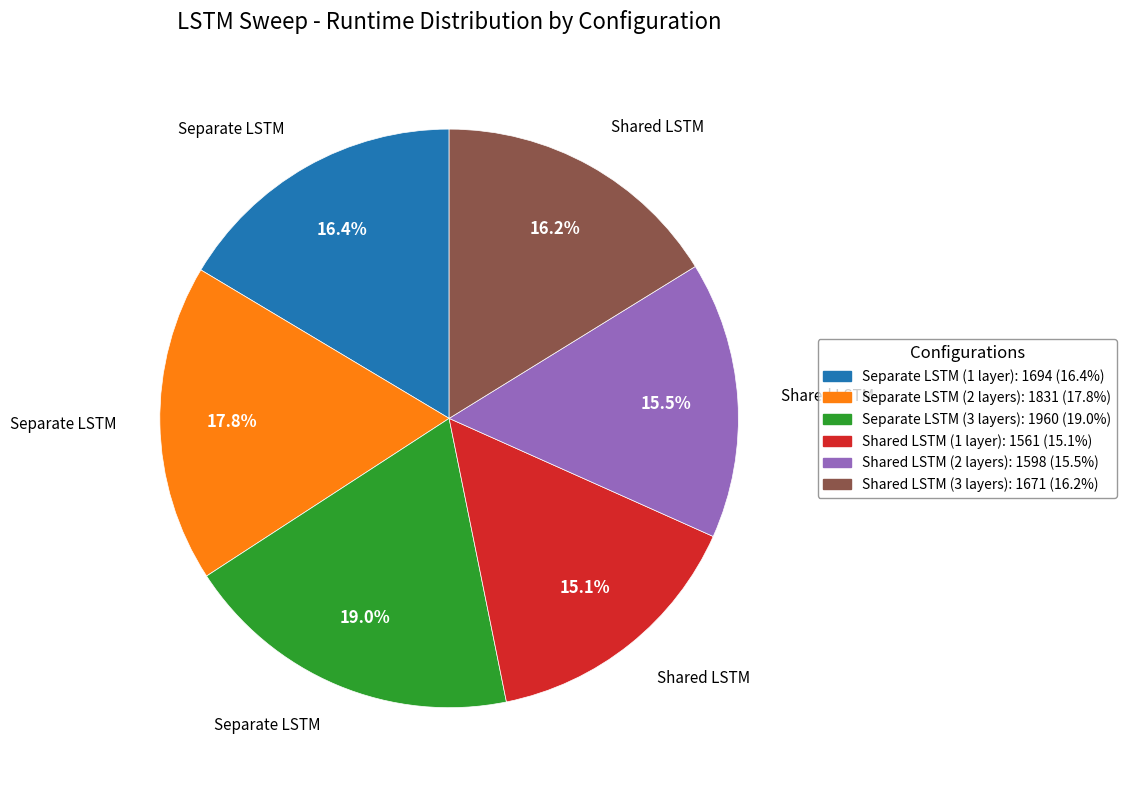

To the nearest percent, what is the combined percentage of Separate LSTM (1 layer) and Shared LSTM (3 layers)?

33%